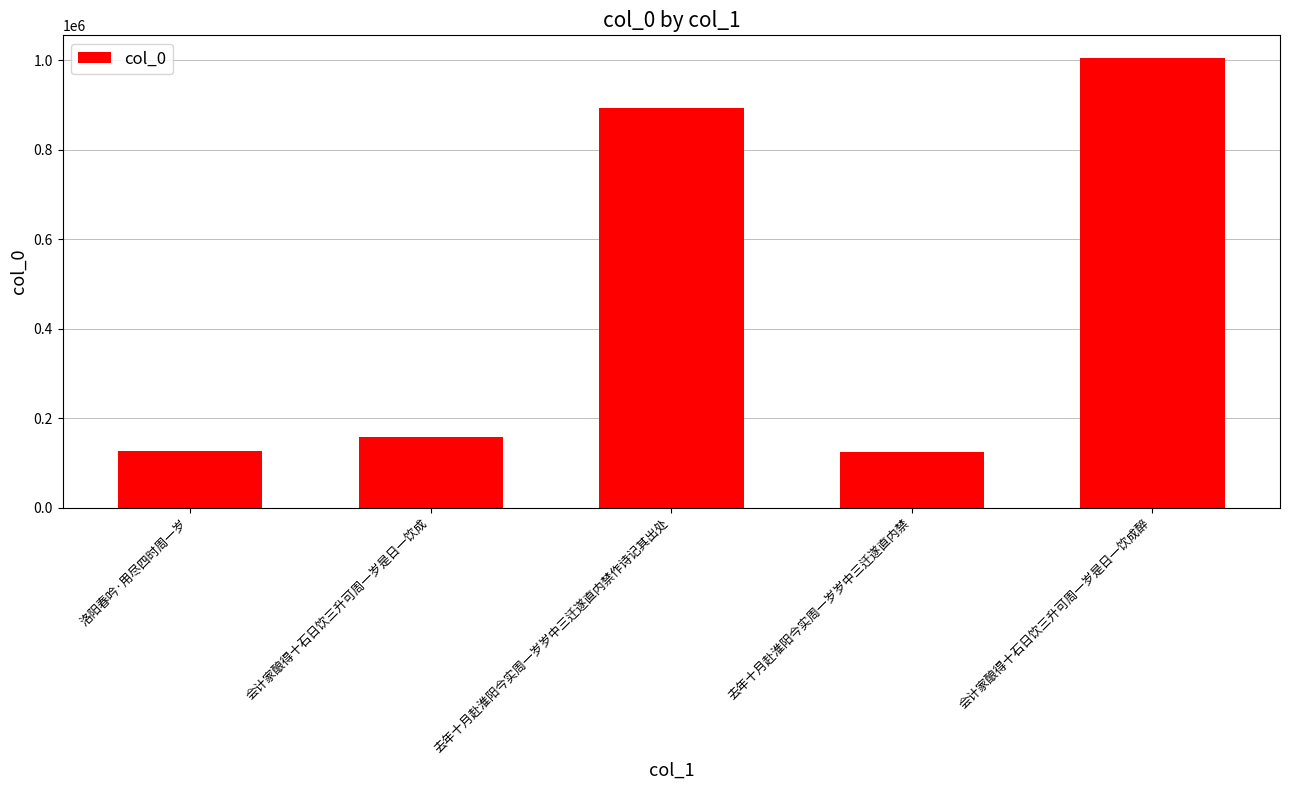

How many distinct data groups are displayed?

1